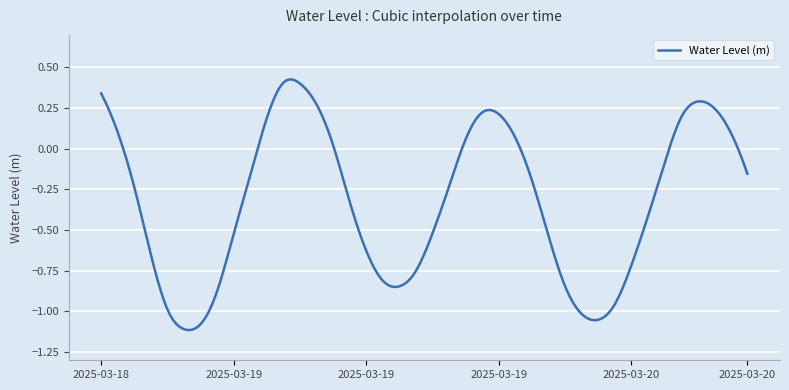

What is the difference between the maximum and minimum values?

1.5